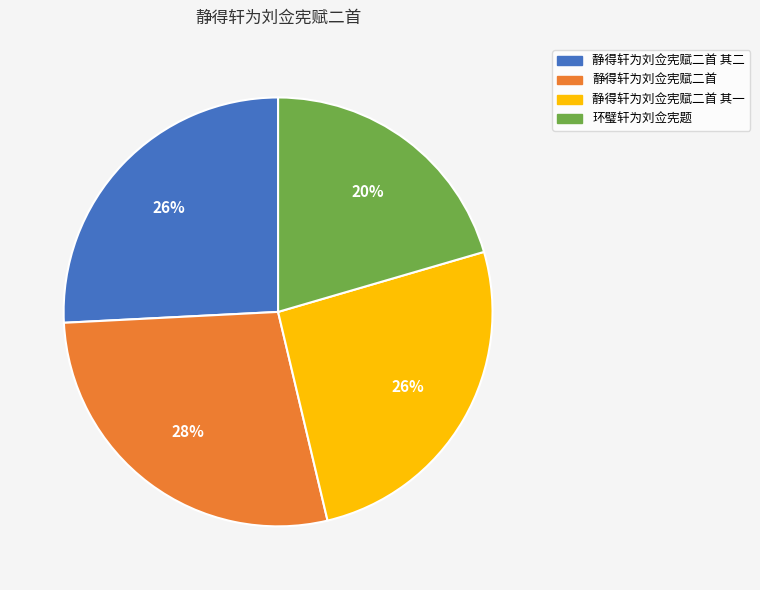

Is there a majority slice in this chart?

No